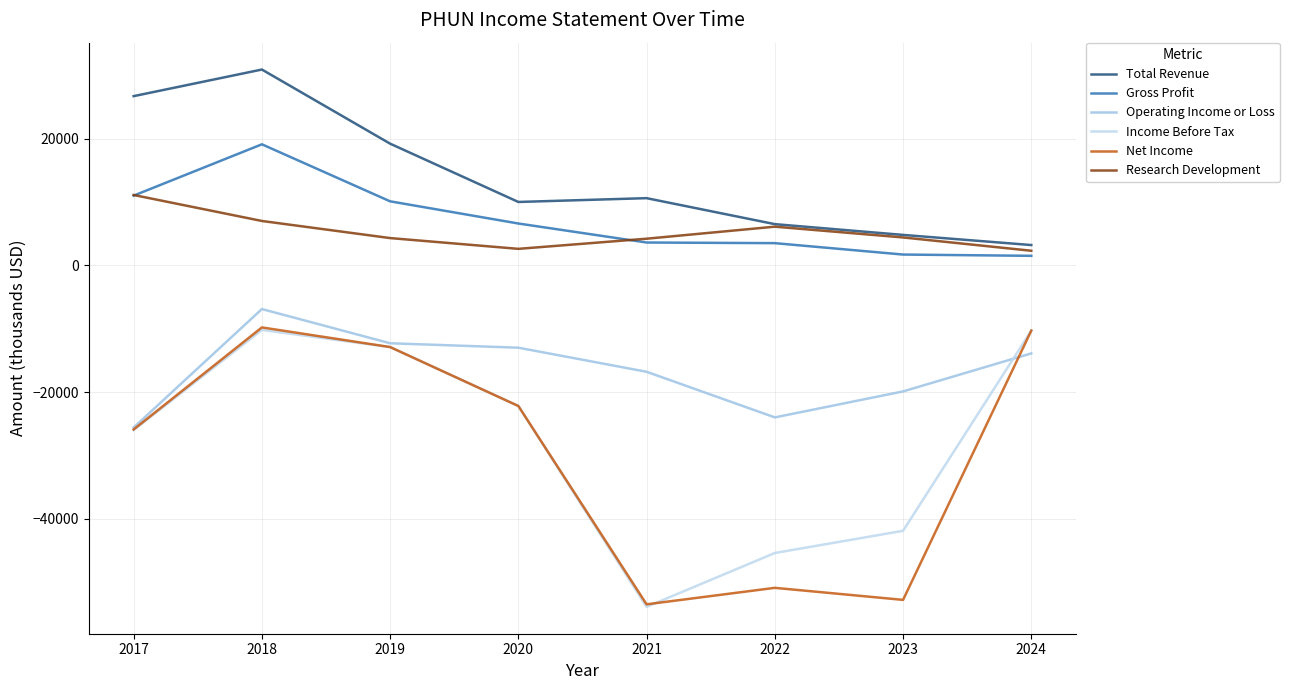

Rank the series at 2017 from lowest to highest value.

Income Before Tax, Net Income, Operating Income or Loss, Gross Profit, Research Development, Total Revenue